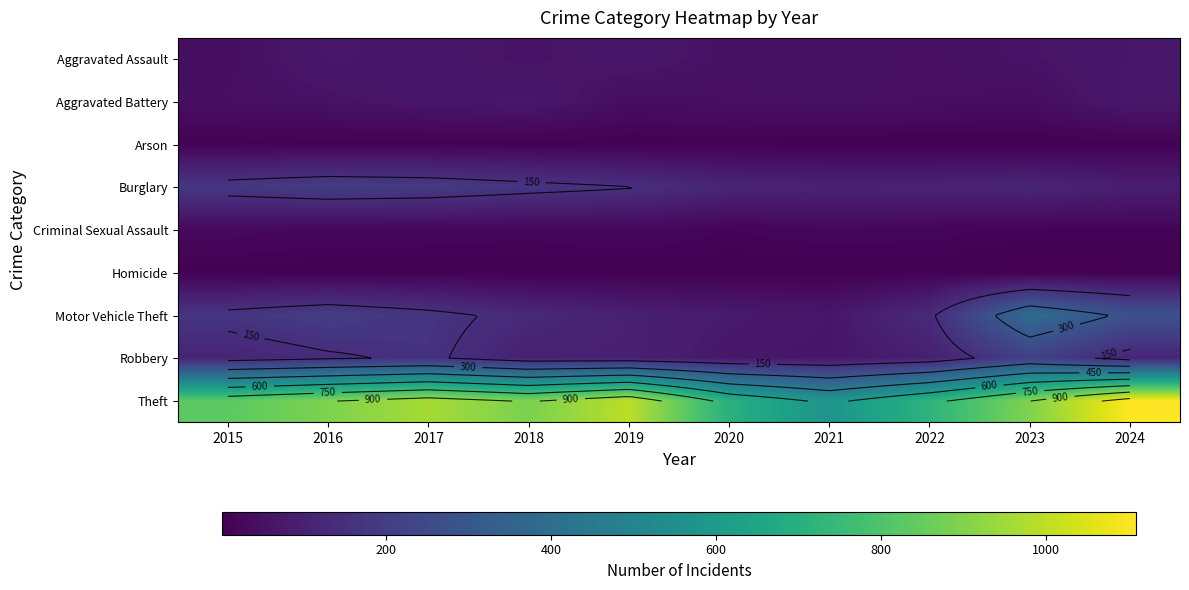

Is the value of Homicide at 2019 greater than the value of Aggravated Assault at 2022?

No